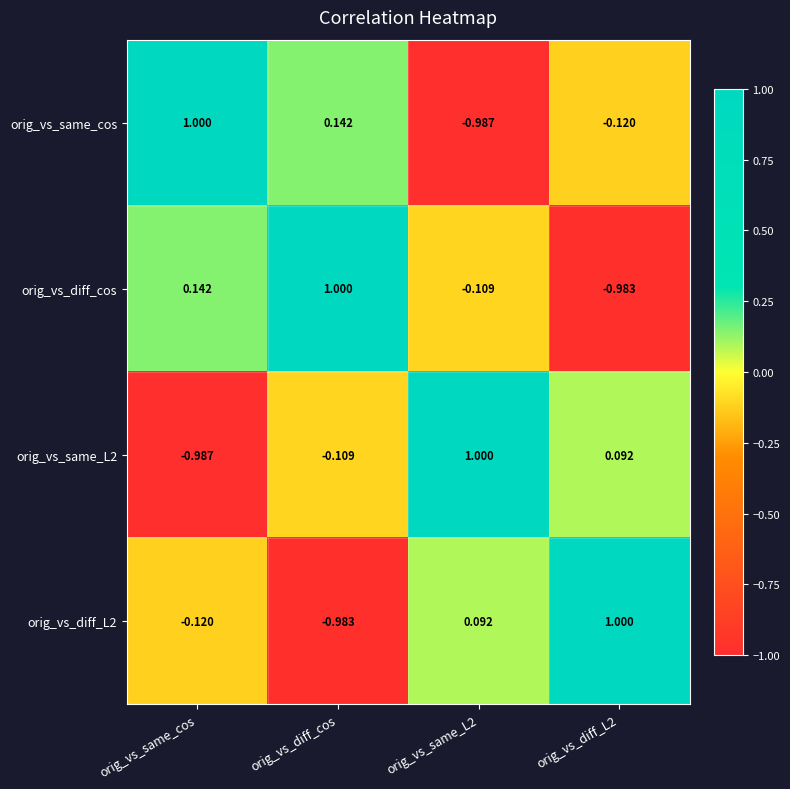

At which label does orig_vs_diff_cos first exceed 0?

orig_vs_same_cos